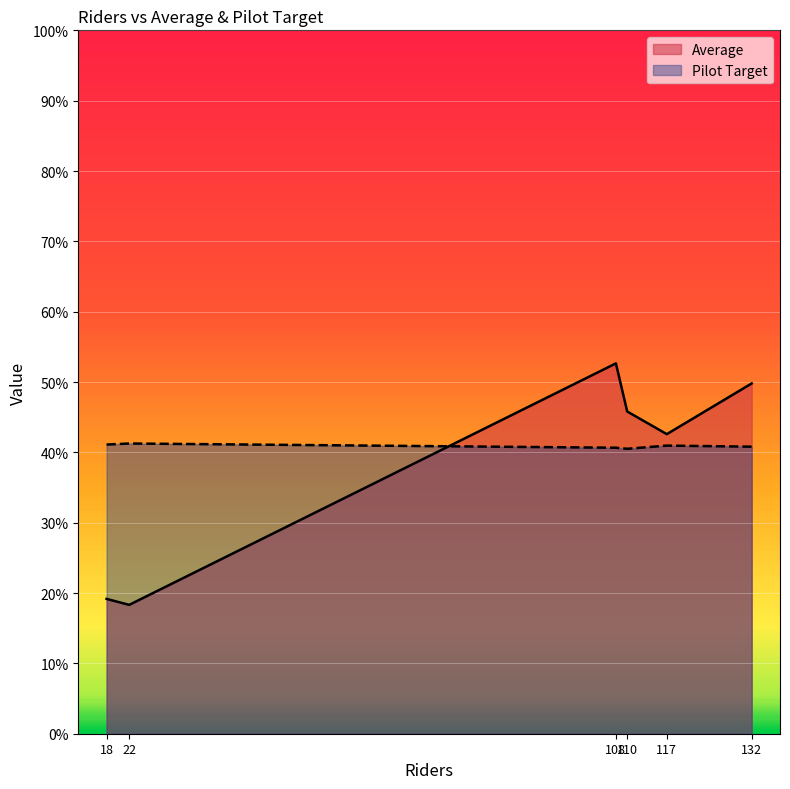

The Pilot Target series shows 41.1 at 18. True or false?

True